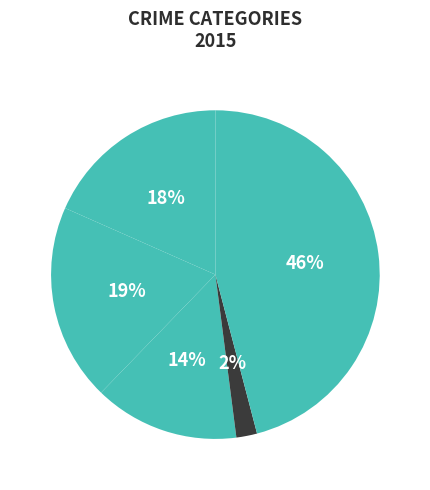

To the nearest percent, what is the average slice percentage?

20%